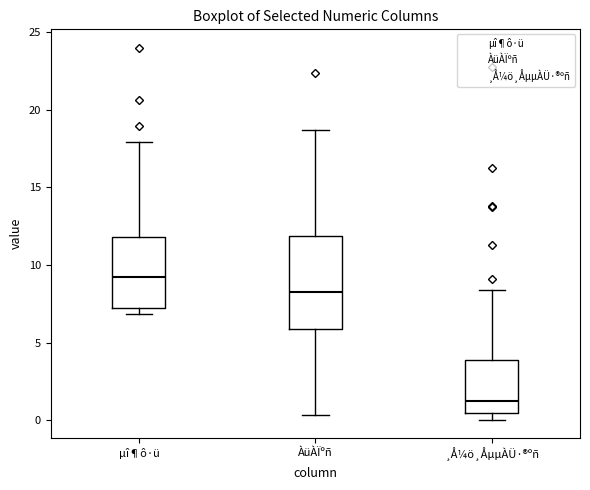

Where does the upper whisker of the box for µî¶ô·ü end on the y-axis? The values are not printed on the chart, so give them approximately, as read against the axis.

18.0